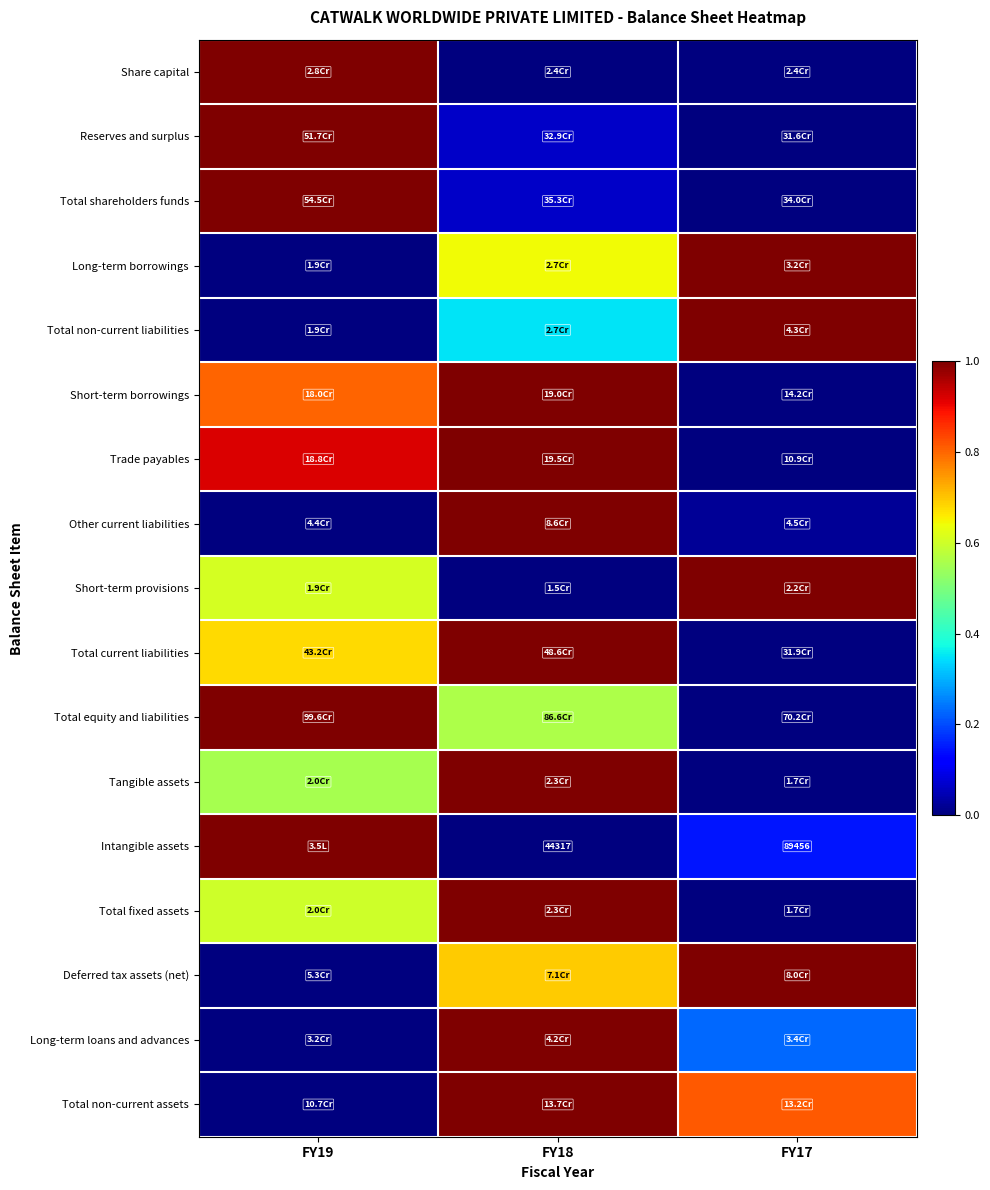

How many distinct data groups are displayed?

17